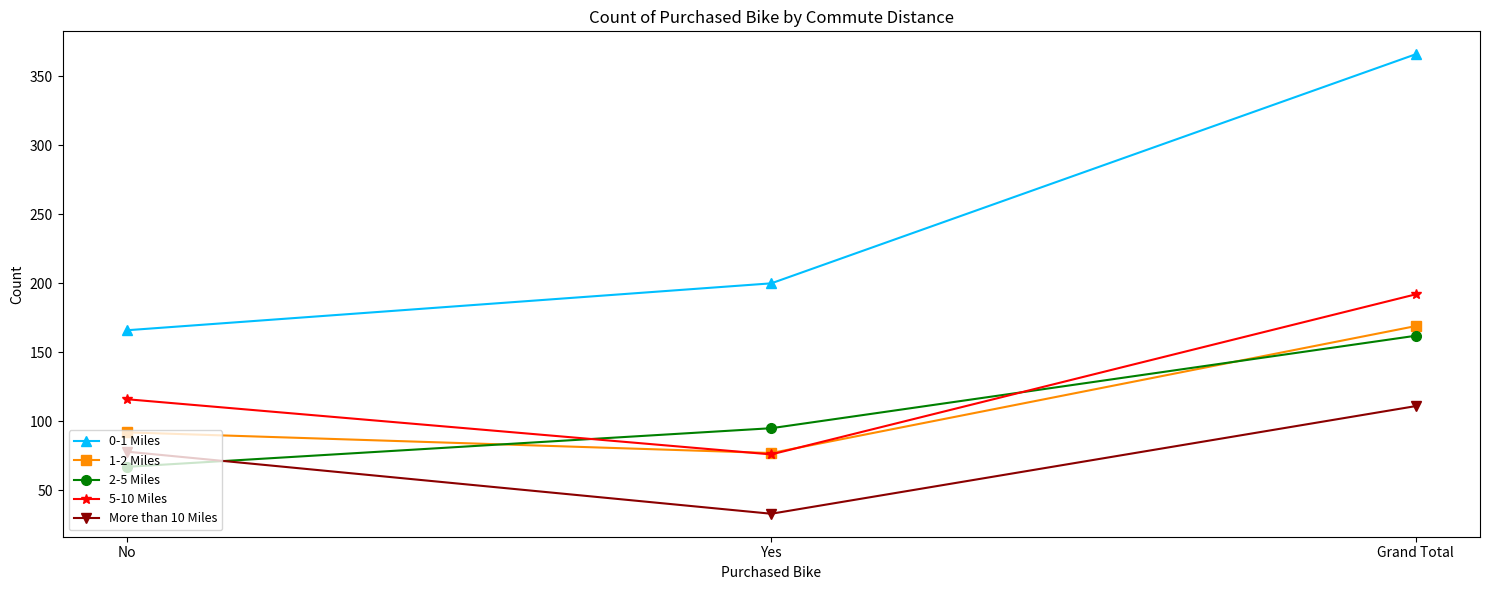

What is the difference between the maximum and minimum values in the More than 10 Miles series?

78